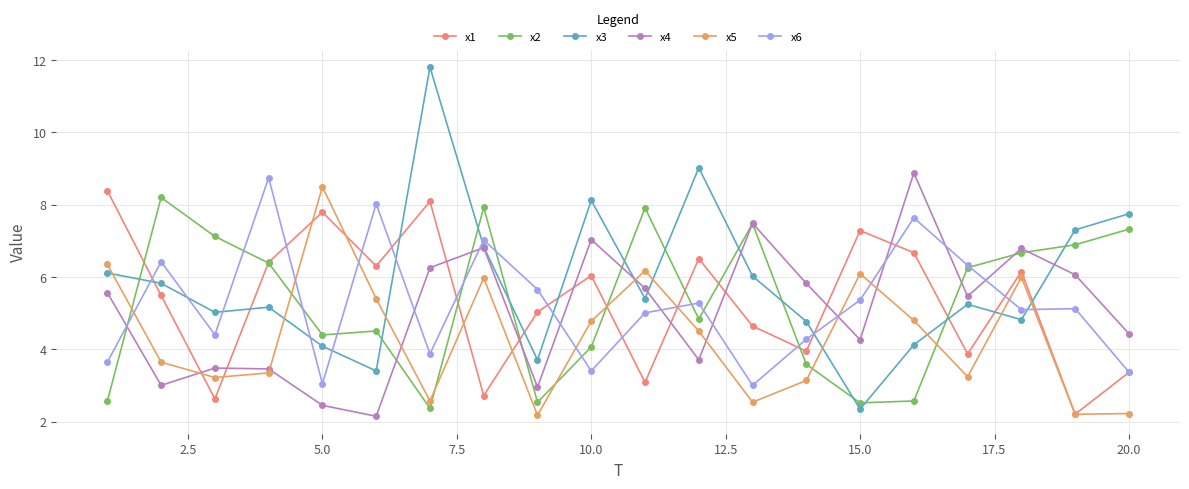

Which series has the largest total across all categories?

x3